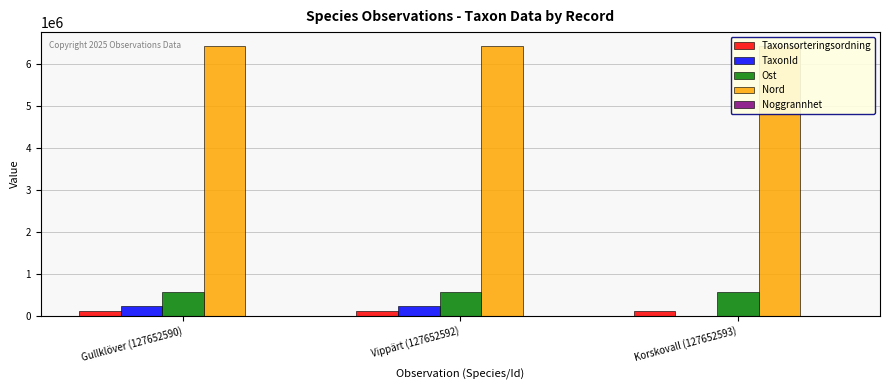

What is the label of the 1st bar from the left?

Gullklöver (127652590)